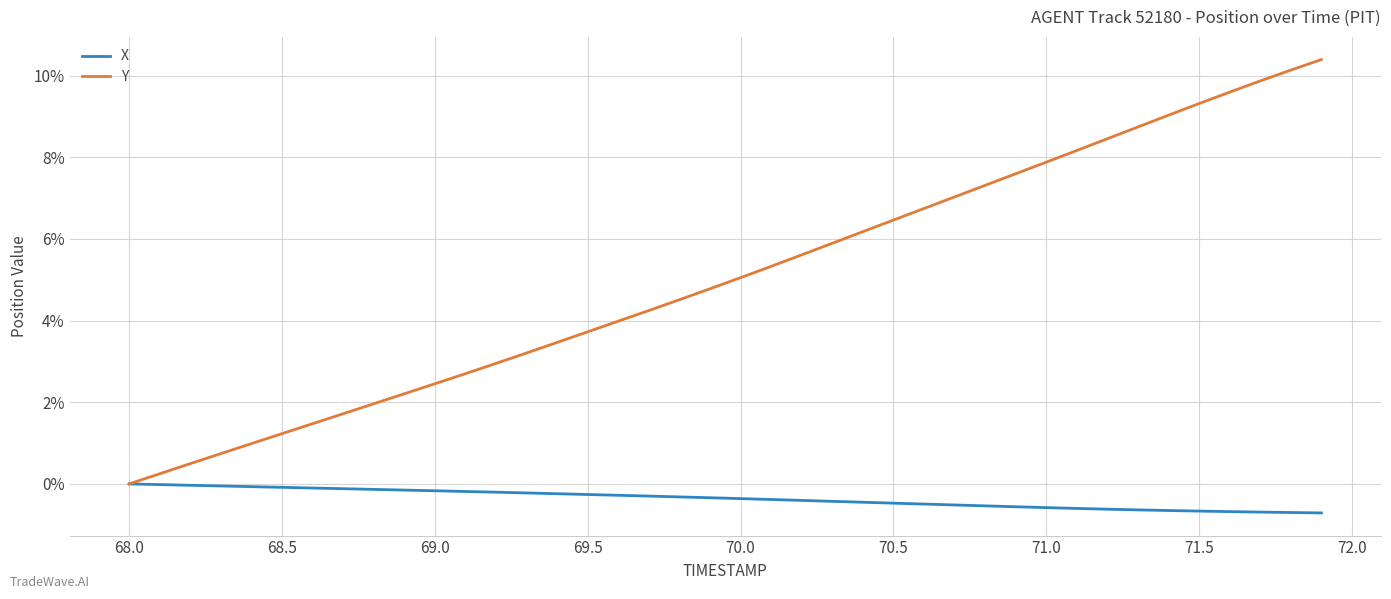

Which series has the largest total across all categories?

Y